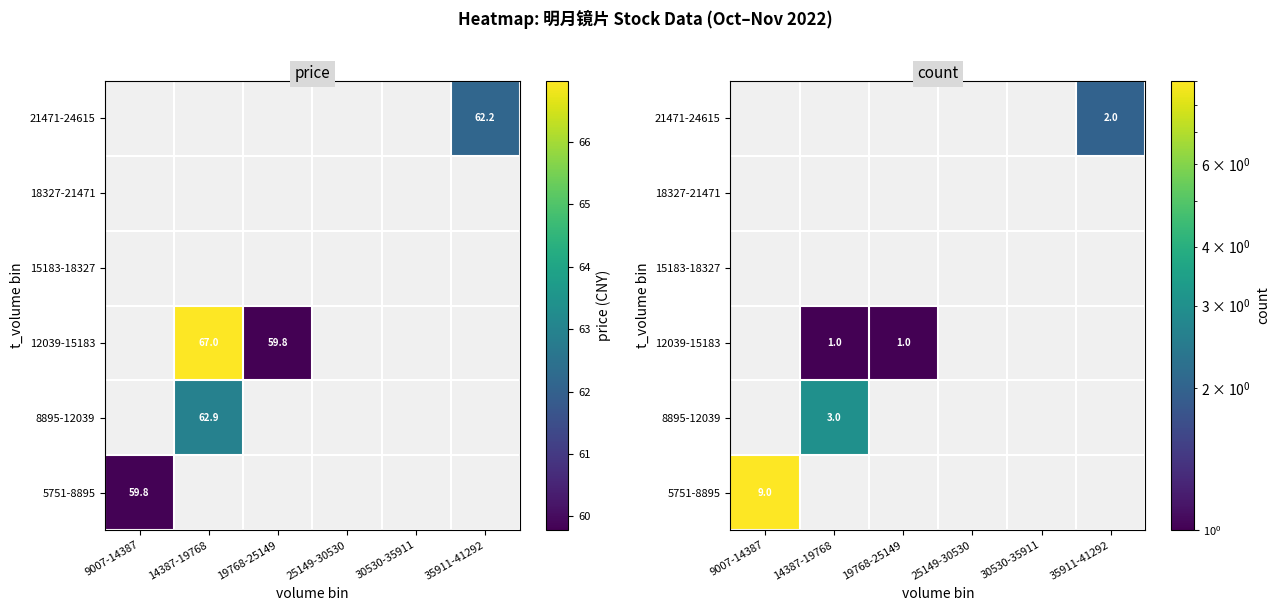

At which category does the chart reach its minimum across all series?

14387-19768